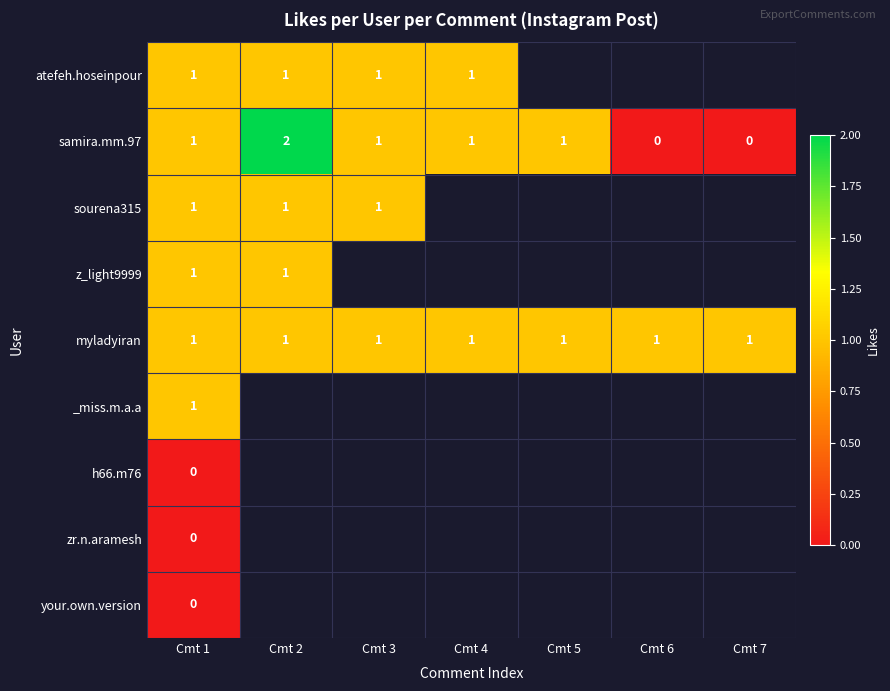

True or false: z_light9999 has a value of 2 at Cmt 2.

False